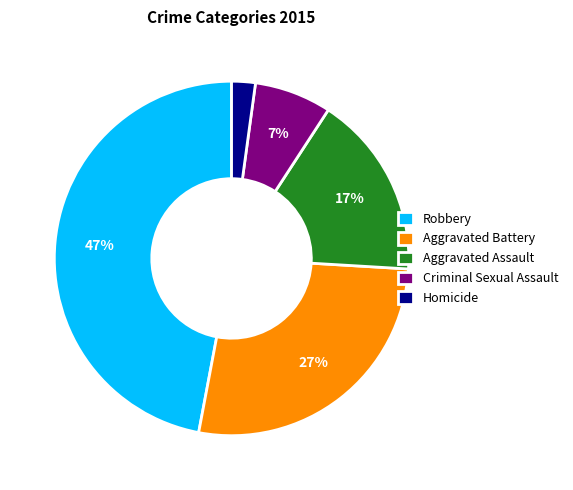

Count the number of slices in the pie.

5